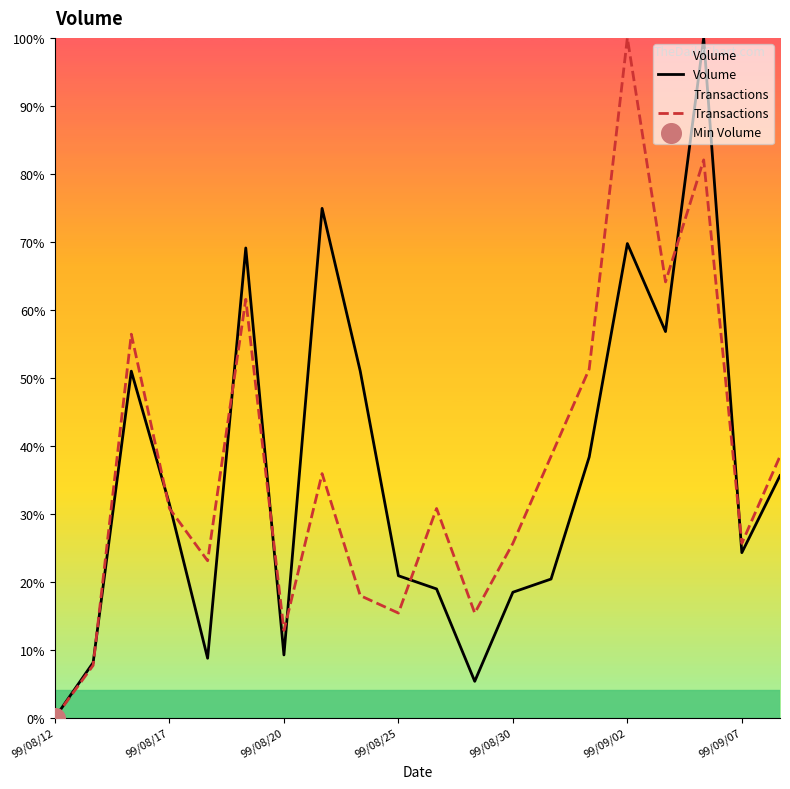

Which series contains the highest Y value?

Volume